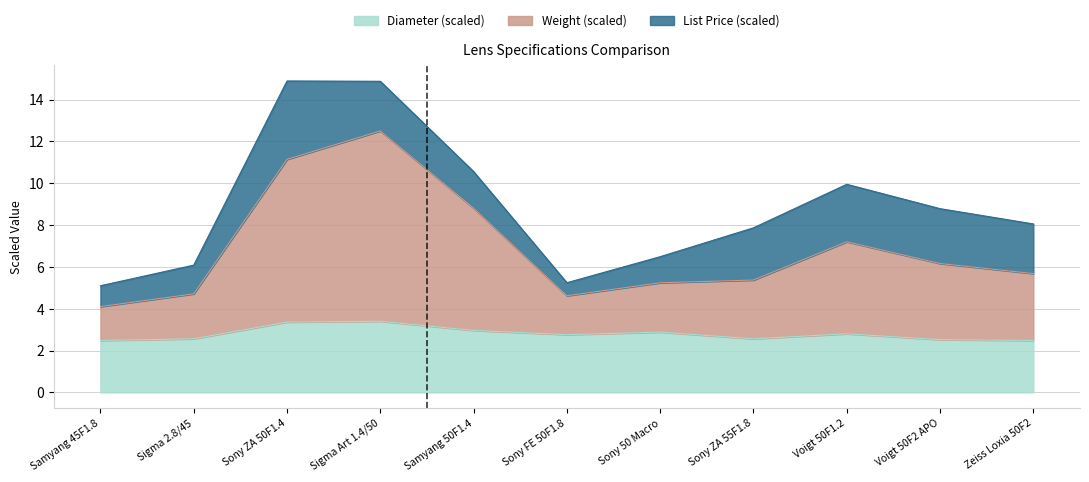

What is the highest value of the Diameter (scaled) series?

3.4